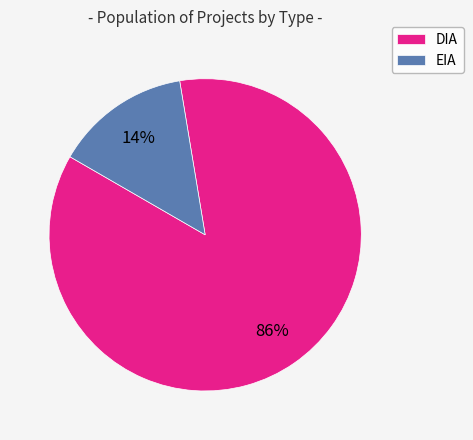

Combined, do DIA and EIA account for over 50%?

Yes